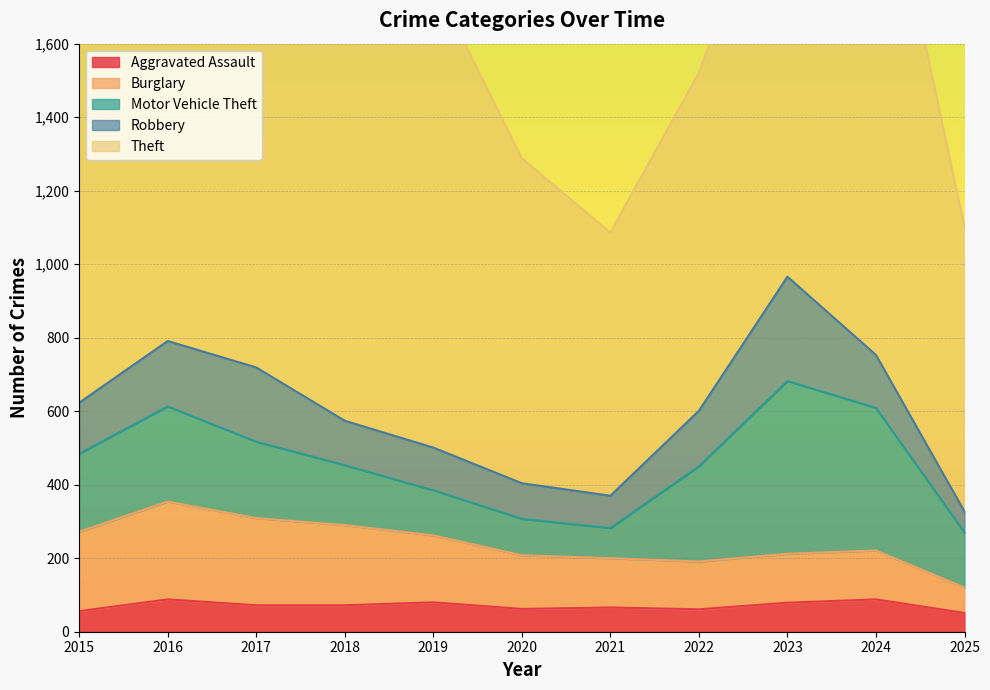

Reading left to right, list all the values displayed in this chart.

Aggravated Assault: 56	88	72	72	80	62	66	61	79	88	51
Burglary: 216	266	237	218	182	146	134	130	133	133	69
Motor Vehicle Theft: 212	259	208	163	123	99	82	259	470	388	150
Robbery: 139	178	202	121	116	97	88	151	284	144	57
Theft: 1041	1151	1188	1170	1272	884	716	920	1198	1473	774